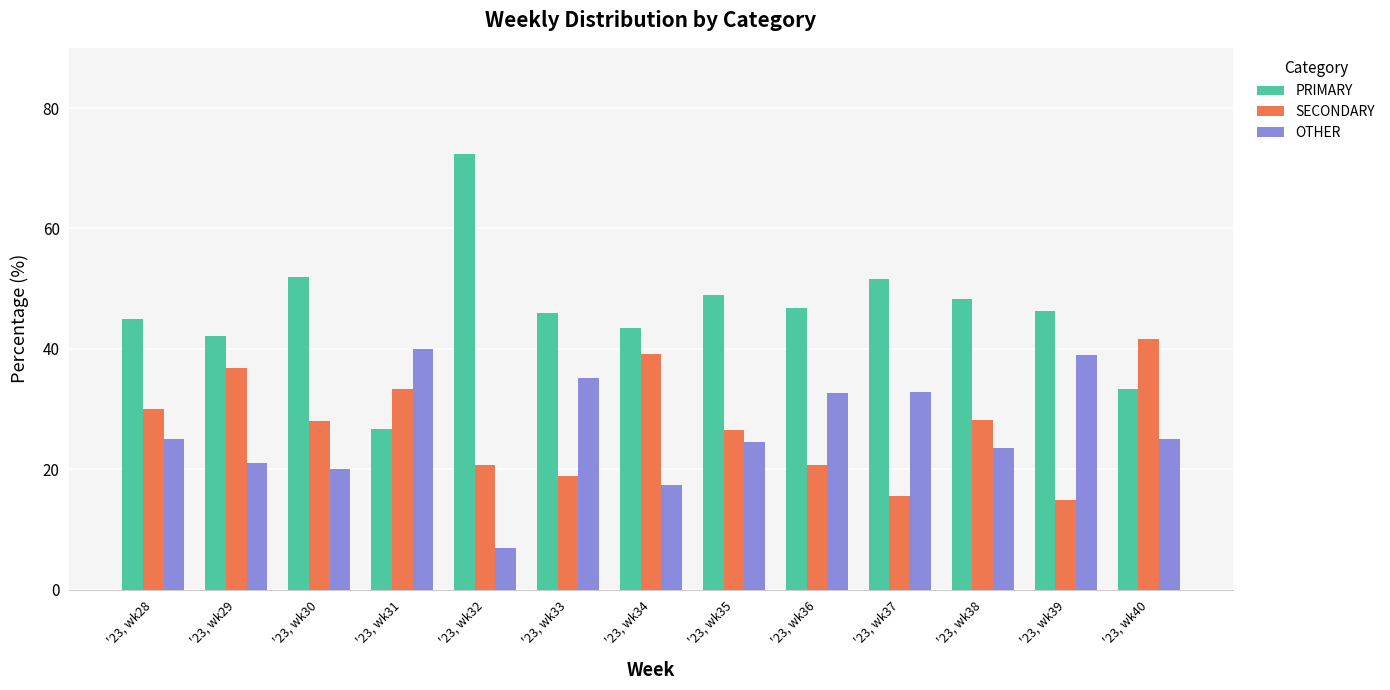

Rank the series at '23, wk28 from highest to lowest value.

PRIMARY, SECONDARY, OTHER